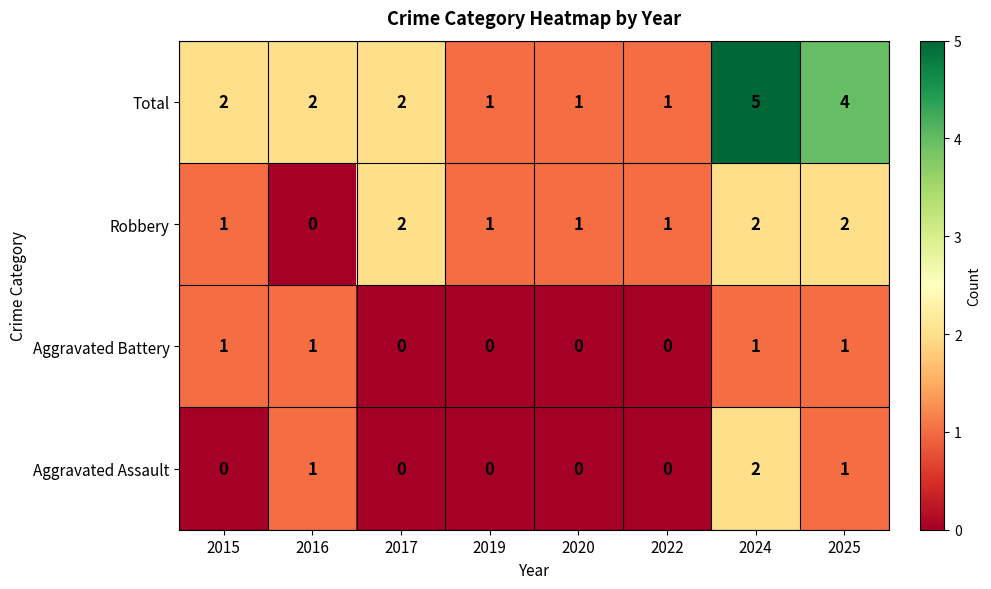

The Robbery series shows 1 at 2017. True or false?

False